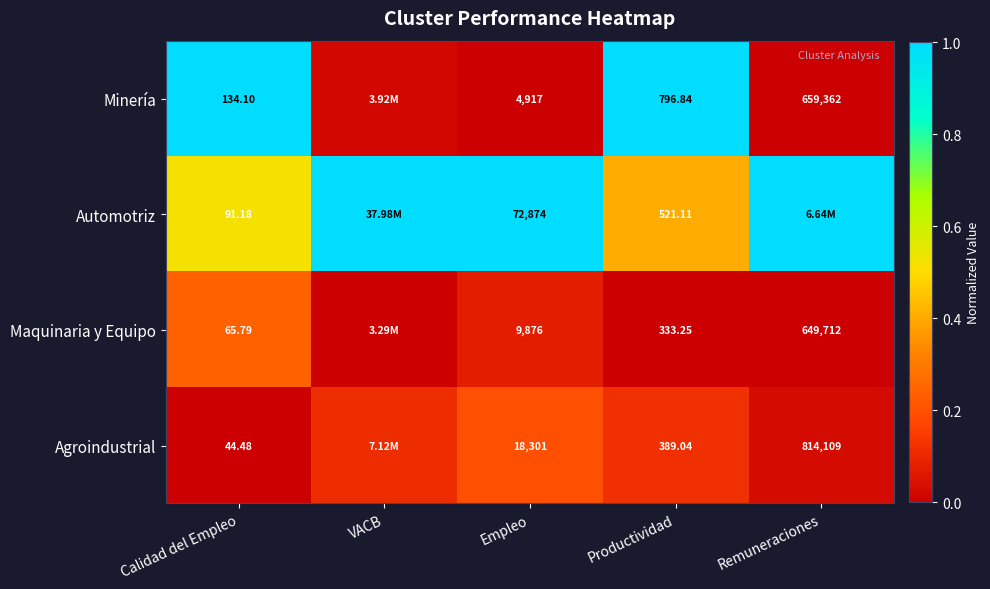

Rank the series at Calidad del Empleo from lowest to highest value.

Agroindustrial, Maquinaria y Equipo, Automotriz, Minería